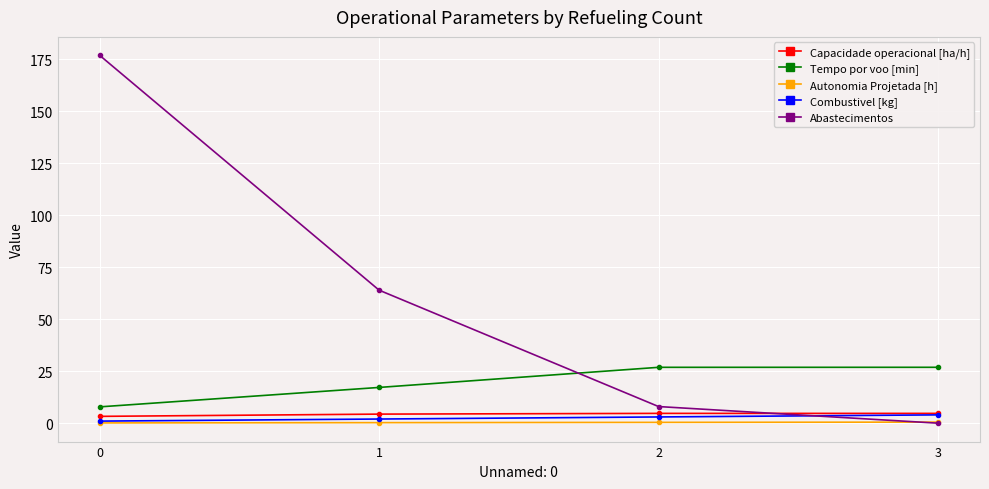

The value of Capacidade operacional [ha/h] at 1 is 4.4. True or false?

True